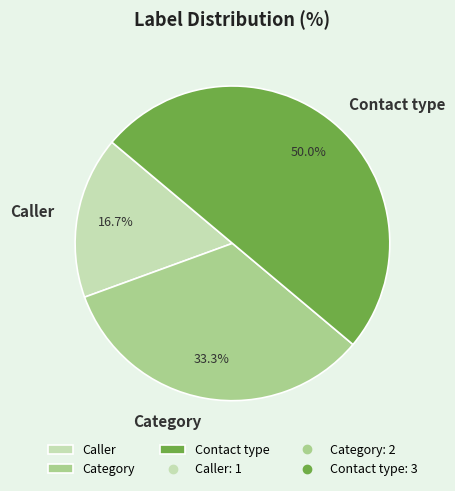

How many segments does this pie chart have?

3